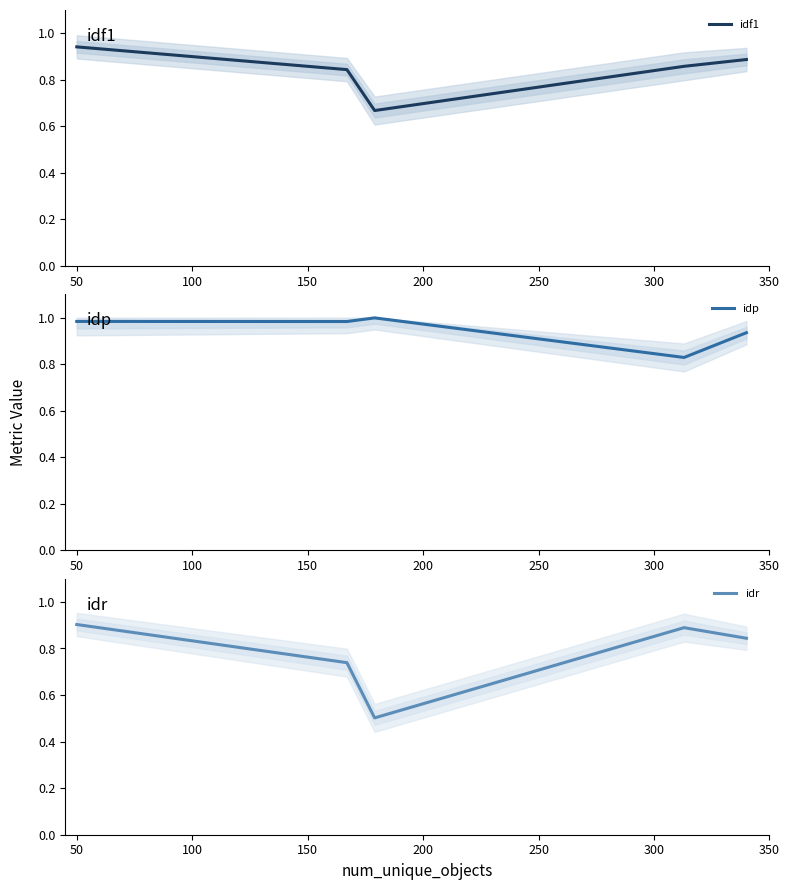

What is the total value across all series at 150?

2.6